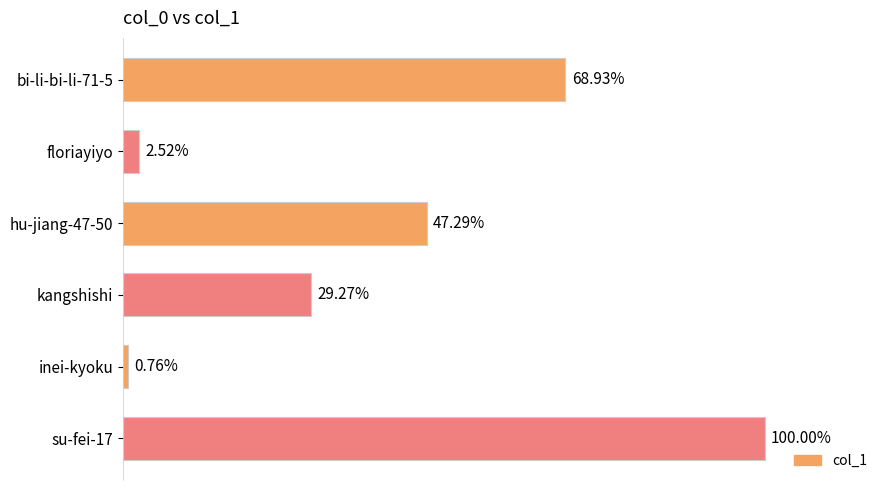

Does the chart contain any negative values?

No